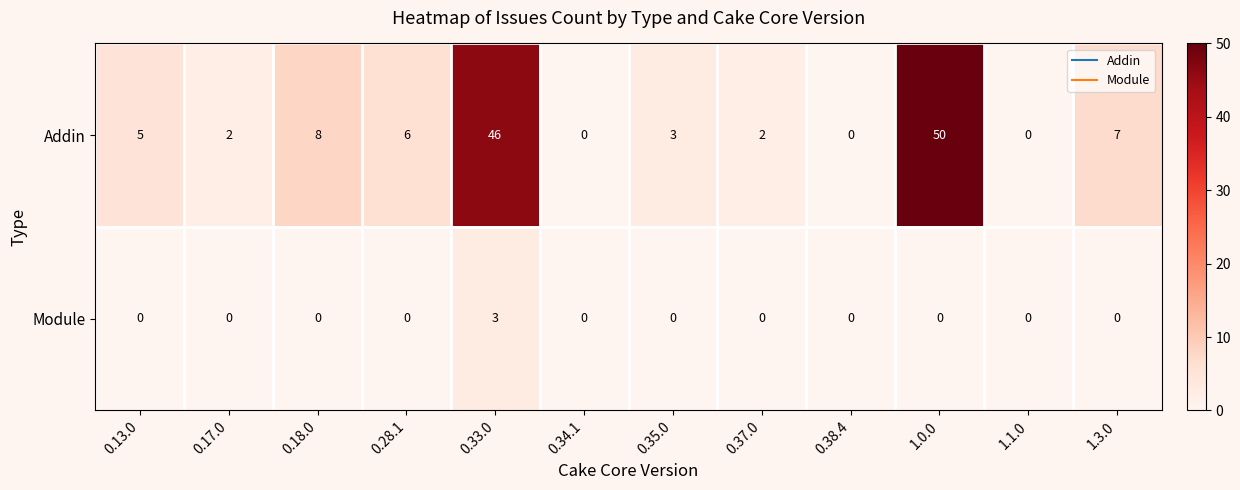

What is the difference between the maximum and minimum values in the Module series?

3